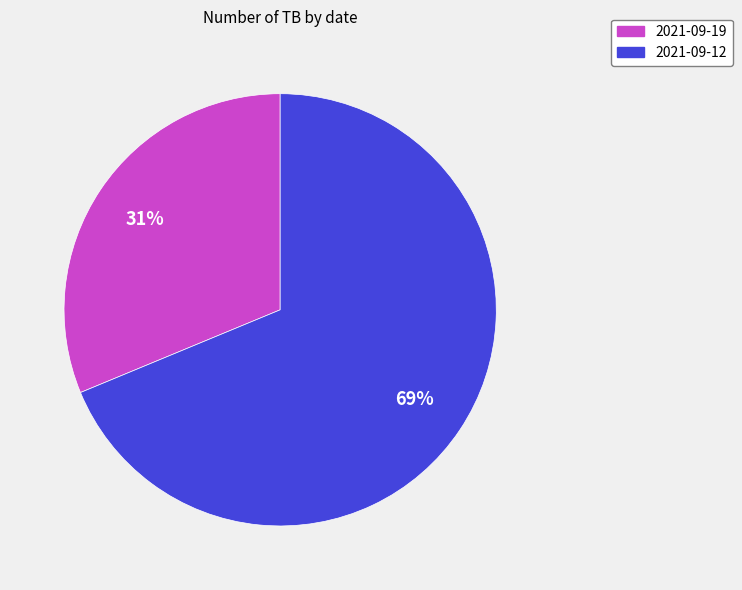

To the nearest percent, what percentage of the pie is 2021-09-12?

69%